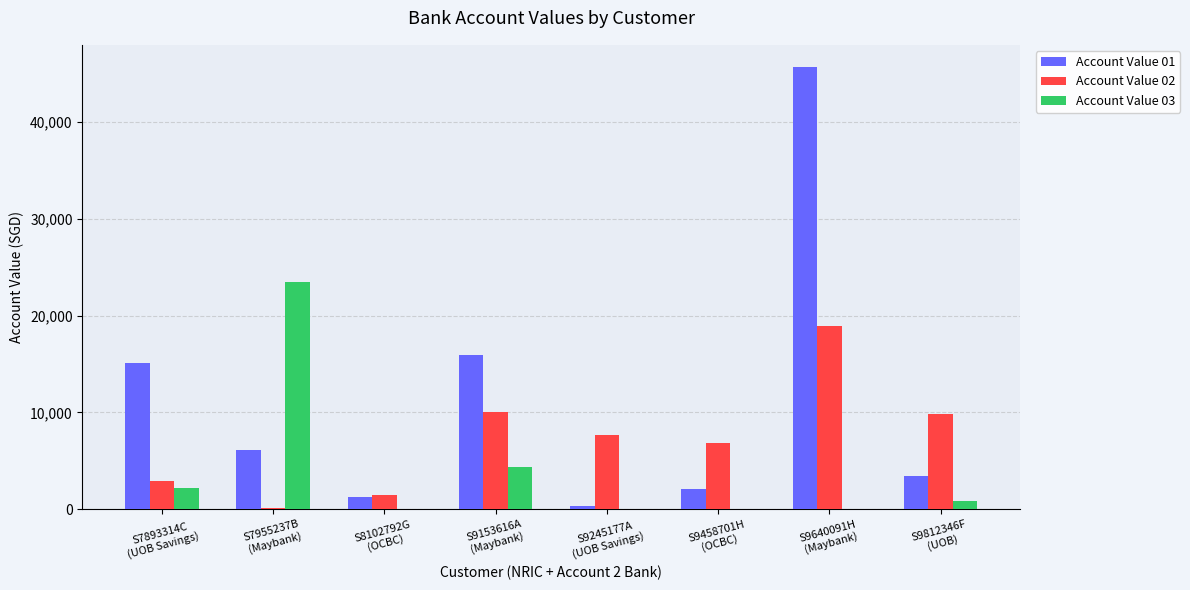

What is the highest value of the Account Value 01 series?

45678.0